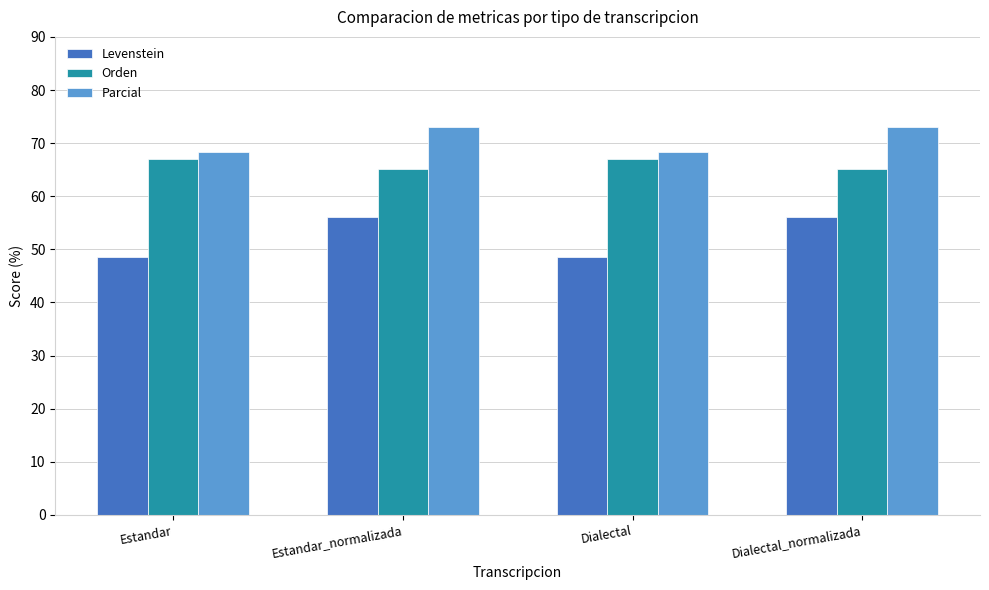

The Parcial series shows 73.0 at Estandar_normalizada. True or false?

True